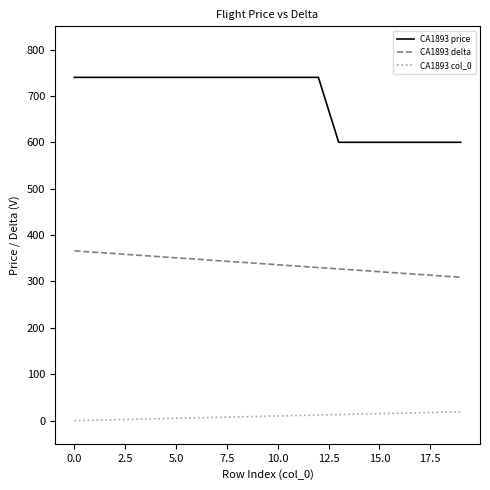

Rank the series by their average value, from highest to lowest.

CA1893 price, CA1893 delta, CA1893 col_0